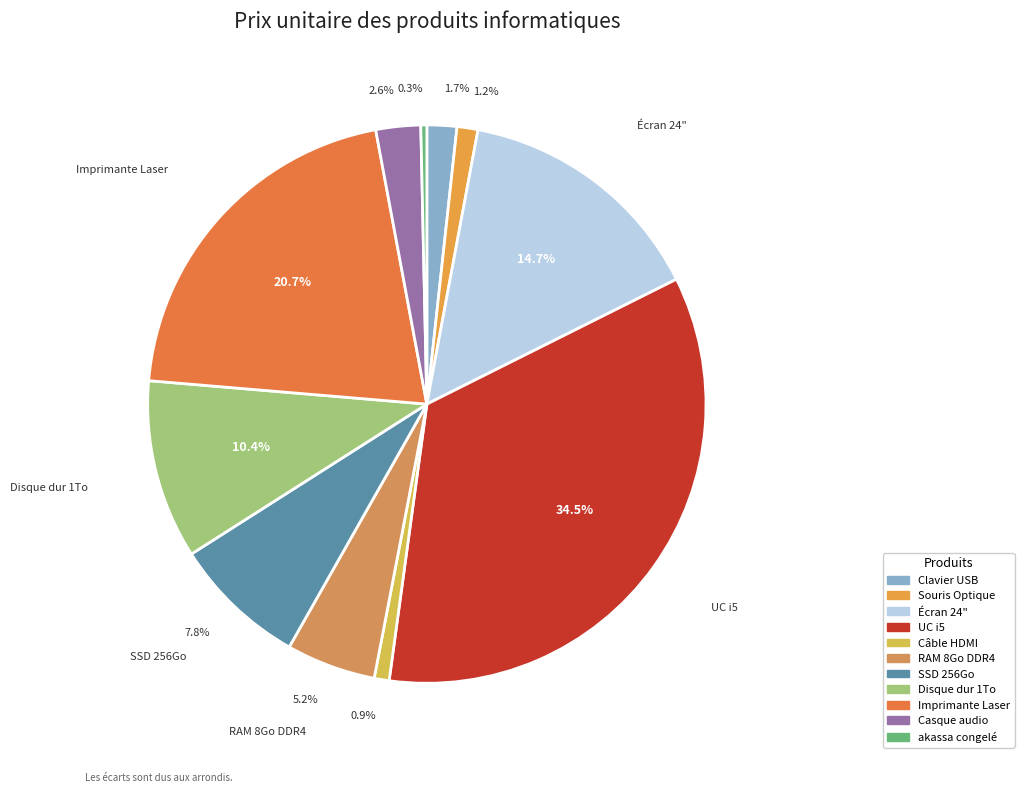

How many segments does this pie chart have?

11